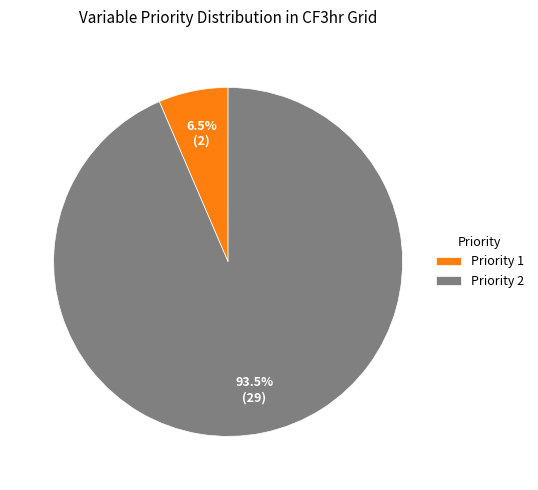

Which slice is the smallest?

Priority 1